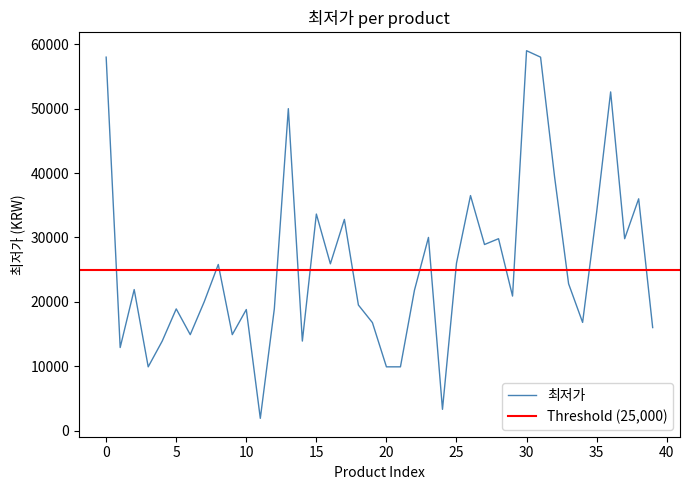

What is the difference between the values at 38 and 34?

19200